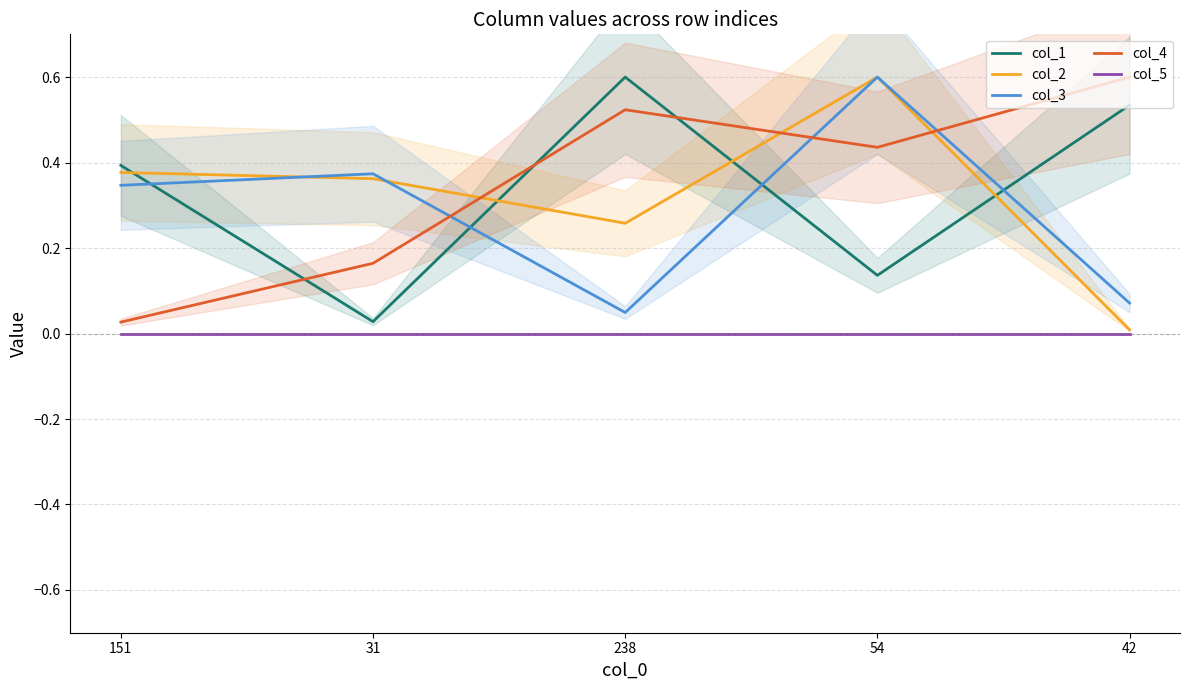

What are all the series names shown in the legend?

col_1, col_2, col_3, col_4, col_5